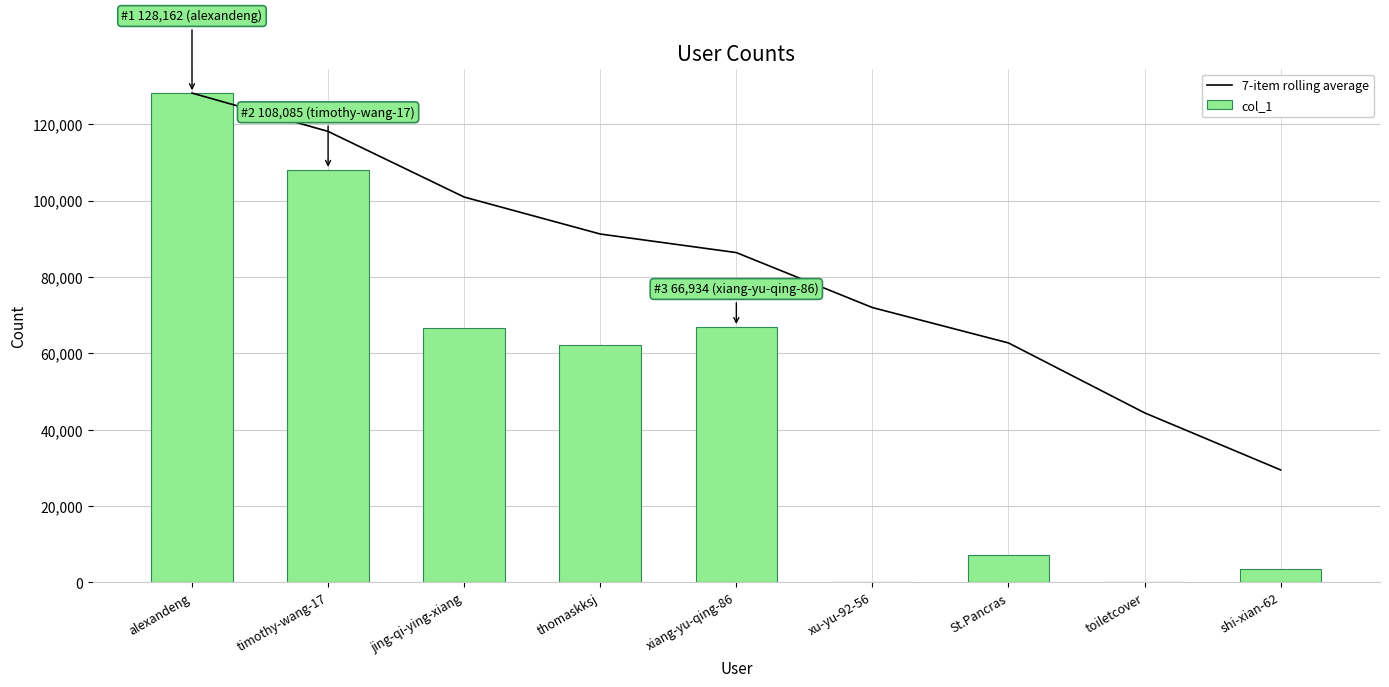

What is the label of the 1st bar from the left?

alexandeng